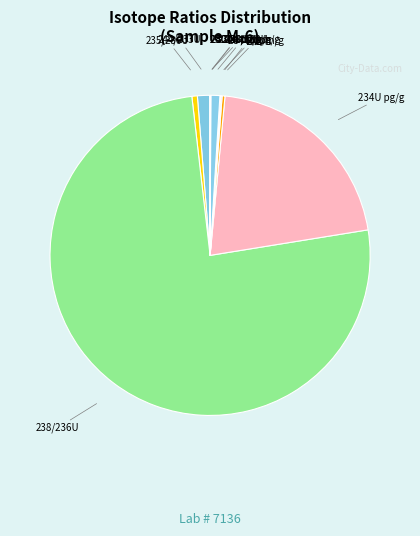

Combined, do 238/236U and 234U dpm/g account for over 50%?

Yes